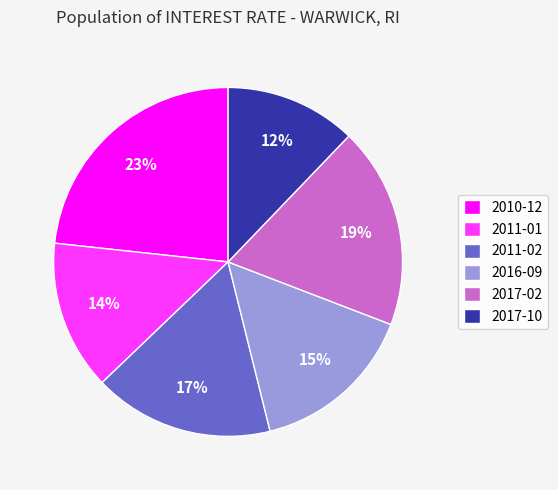

Approximately how many times larger is the value at 2011-01 compared to 2016-09?

0.9